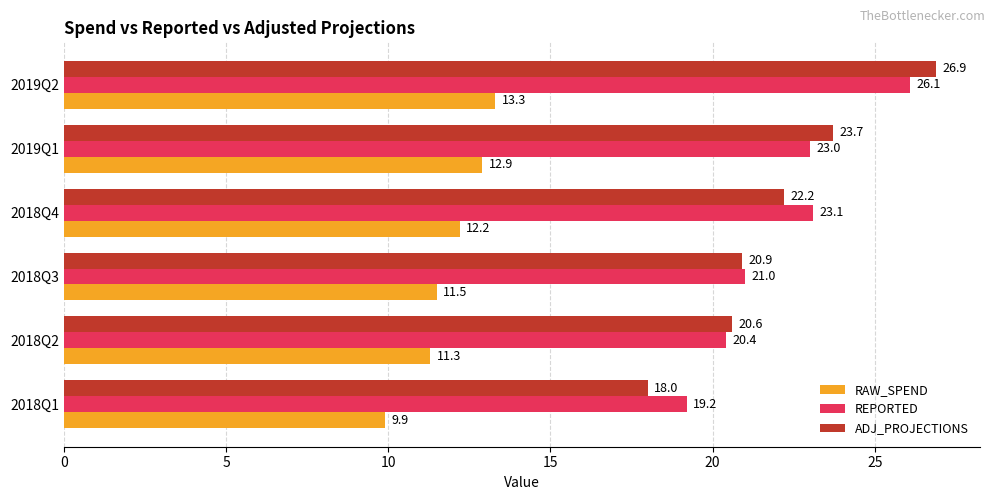

True or false: RAW_SPEND has a value of 17.7 at 2019Q2.

False